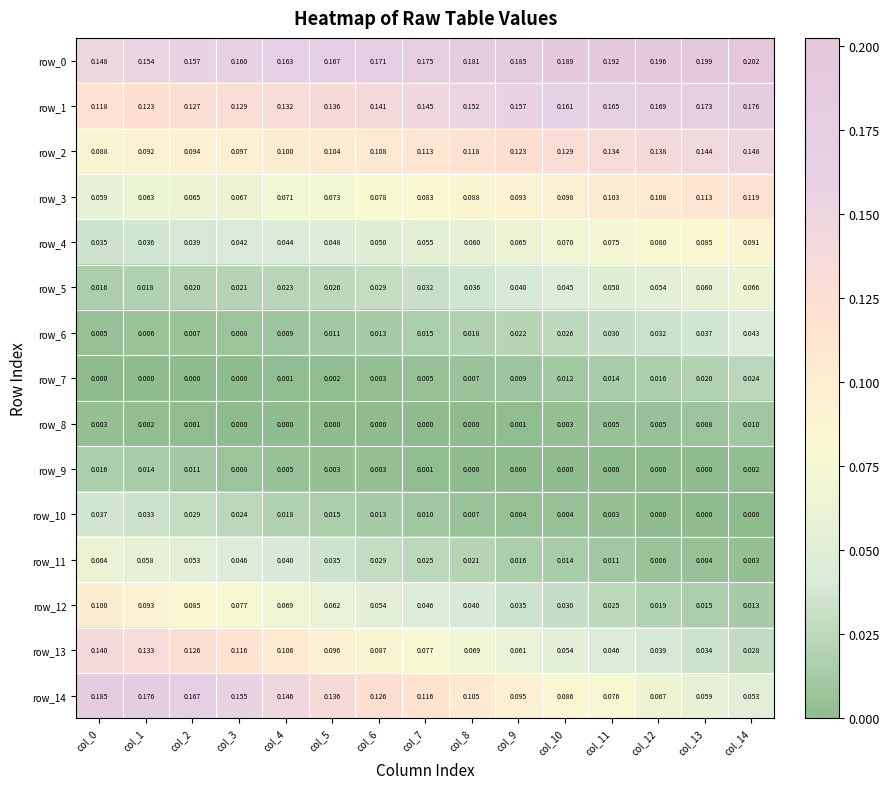

Is the value of row_3 at col_8 greater than the value of row_13 at col_5?

No